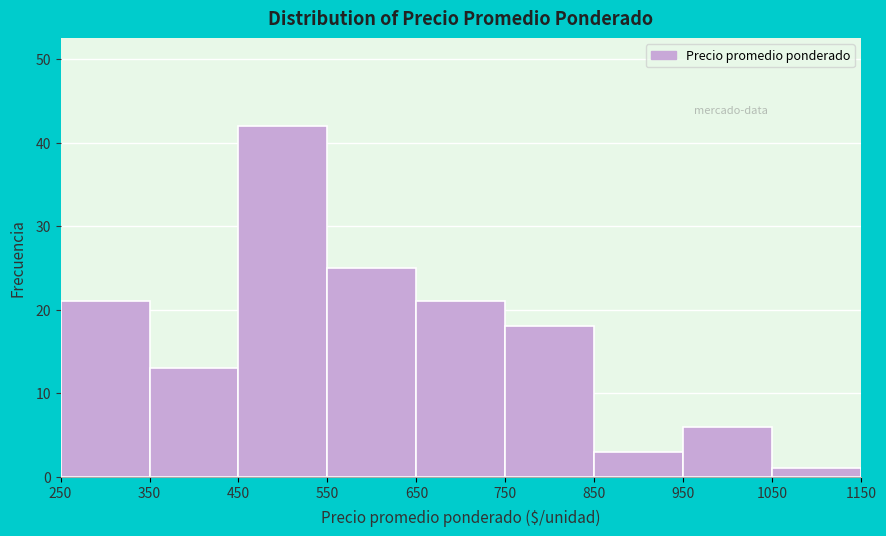

Reading left to right, list every bar in this chart as the range it spans on the x-axis followed by its height. The values are not printed on the chart, so give them approximately, as read against the axis.

250 to 350: 21
350 to 450: 13
450 to 550: 42
550 to 650: 25
650 to 750: 21
750 to 850: 18
850 to 950: 3
950 to 1050: 6
1050 to 1150: 1